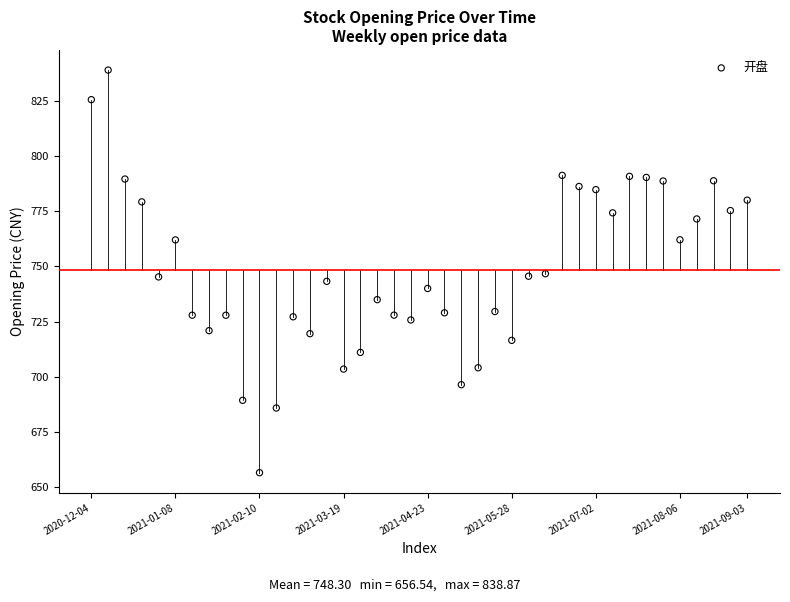

What is the range of Y values (max minus min)?

182.3